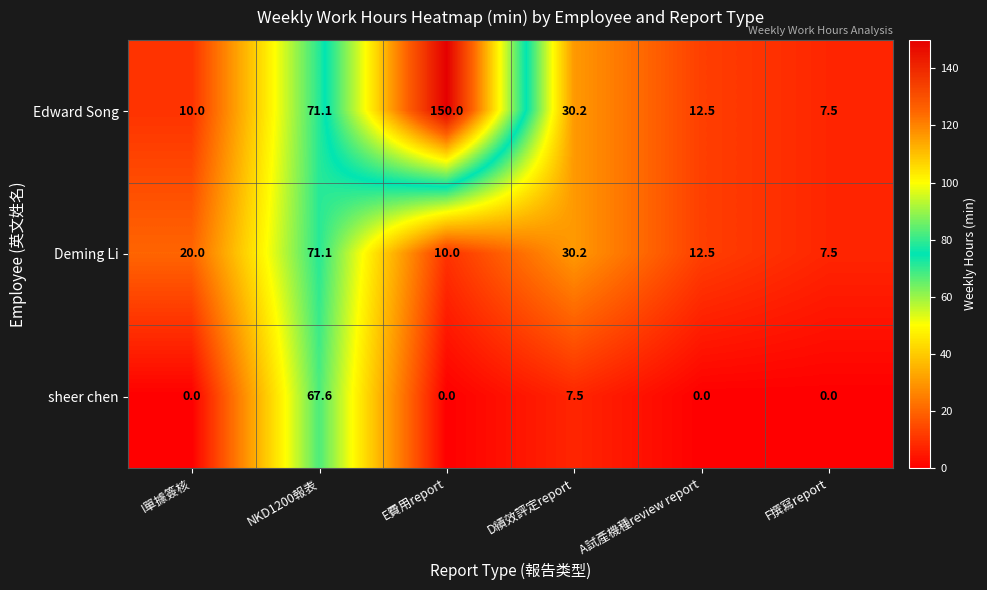

Count the number of data series in this chart.

3